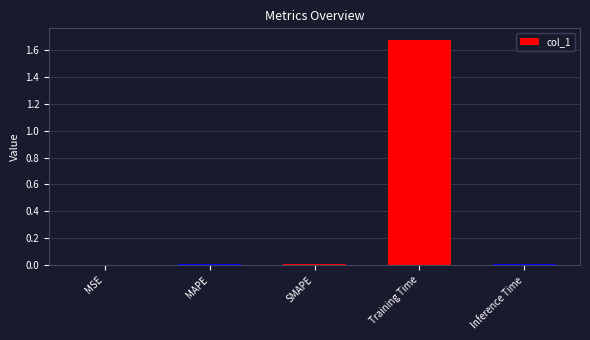

Which label corresponds to the largest value in the chart?

Training Time